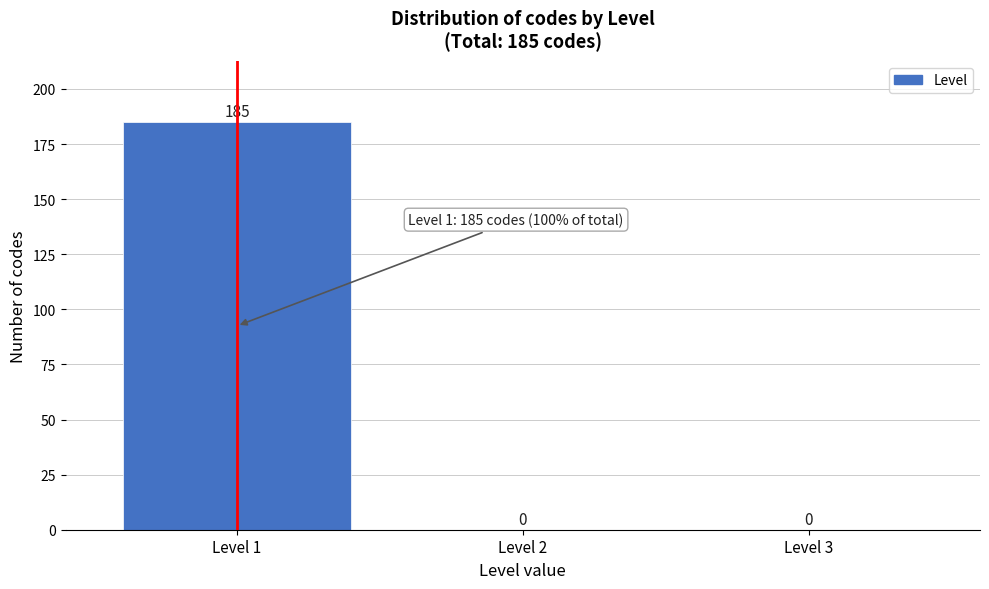

Reading right to left, list all the values displayed in this chart.

Level 3=0	Level 2=0	Level 1=185